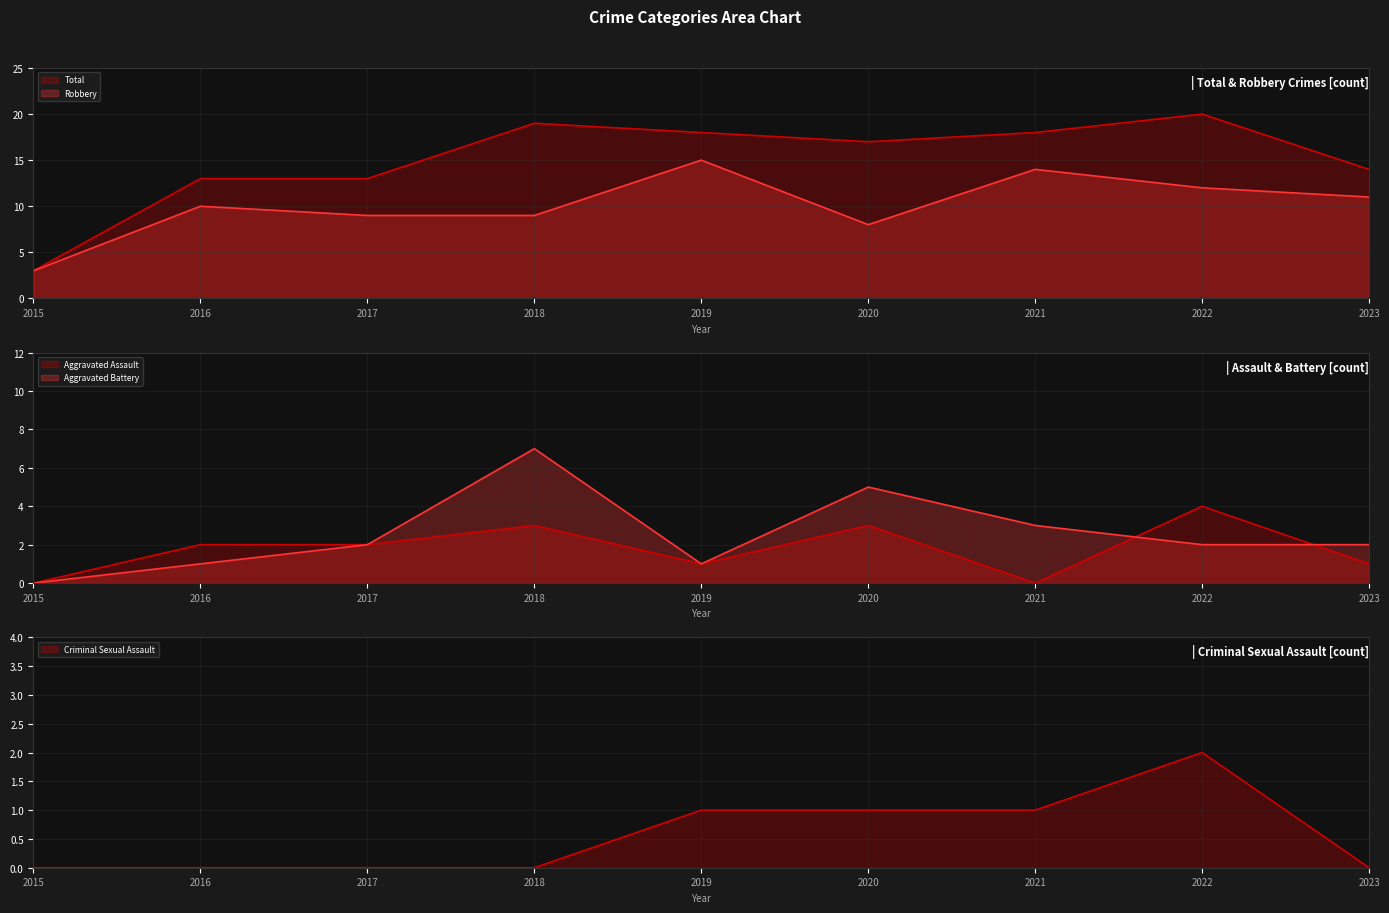

At which category is the sum across all series the highest?

2022